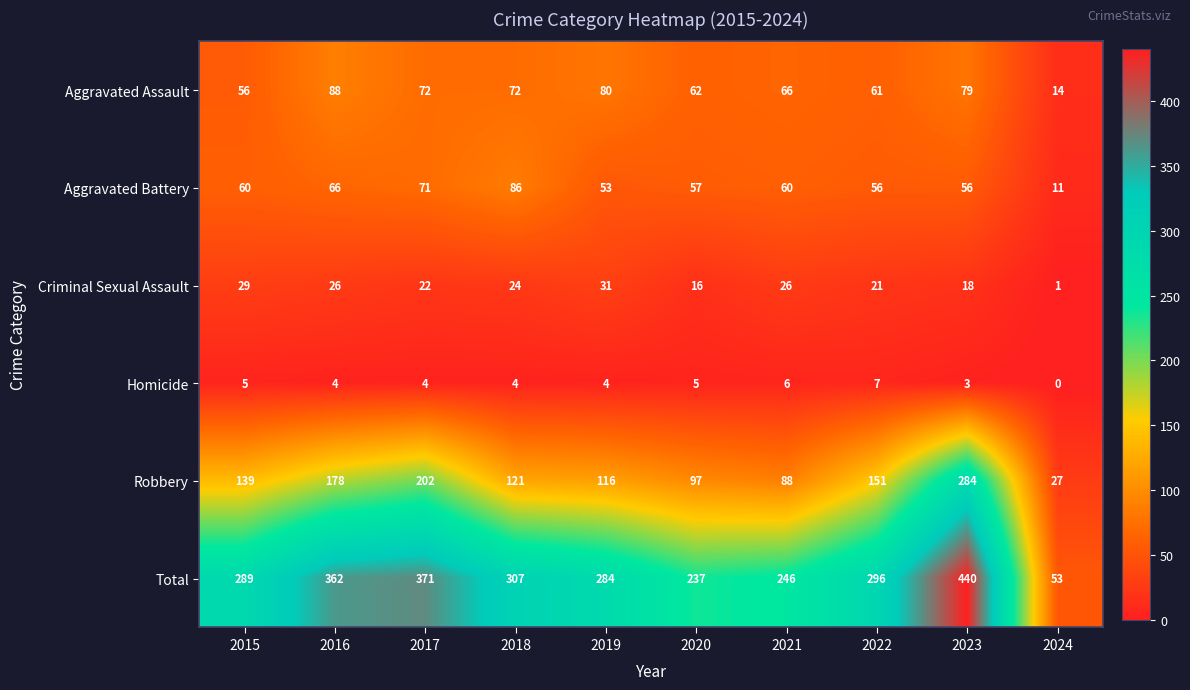

What is the sum of the Total values at 2022 and 2020?

533